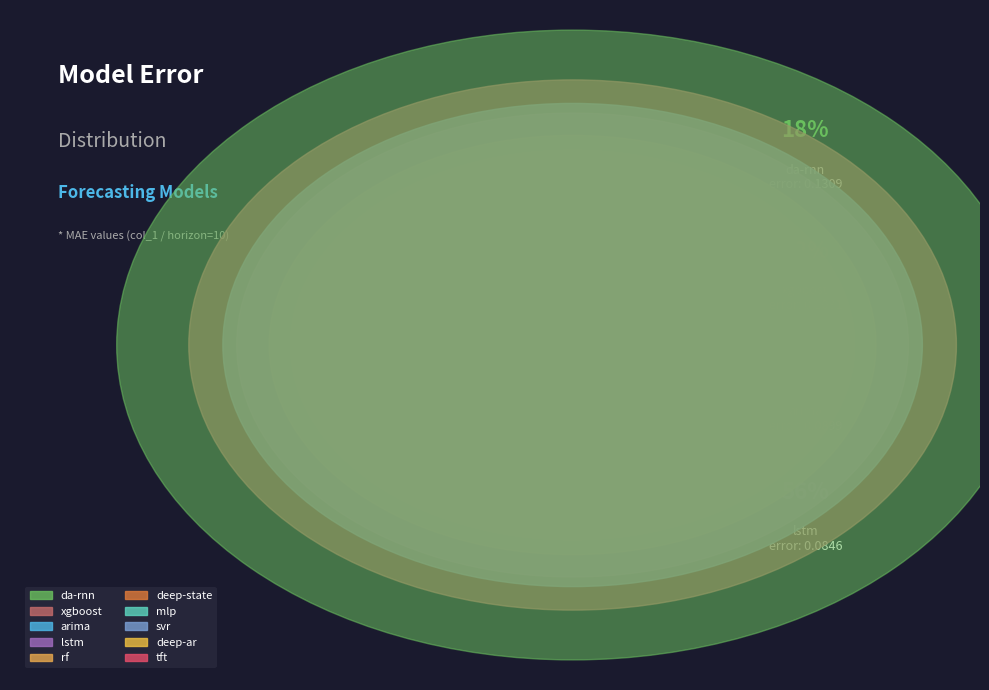

Which slice is the smallest?

tft